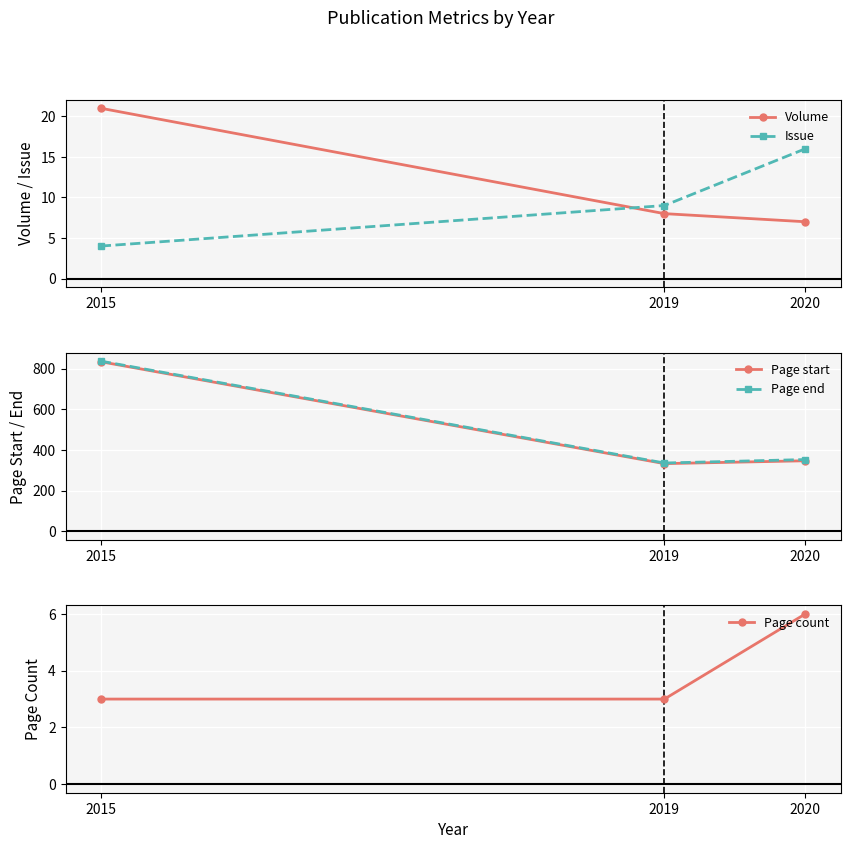

What is the total value across all series at 2019?

689